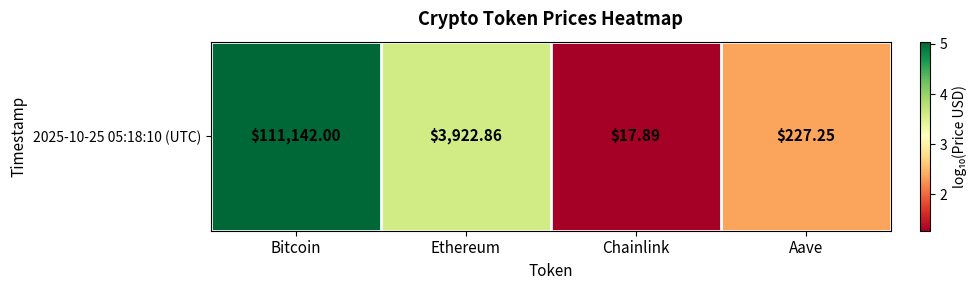

Between Ethereum and Chainlink, which is larger?

Ethereum